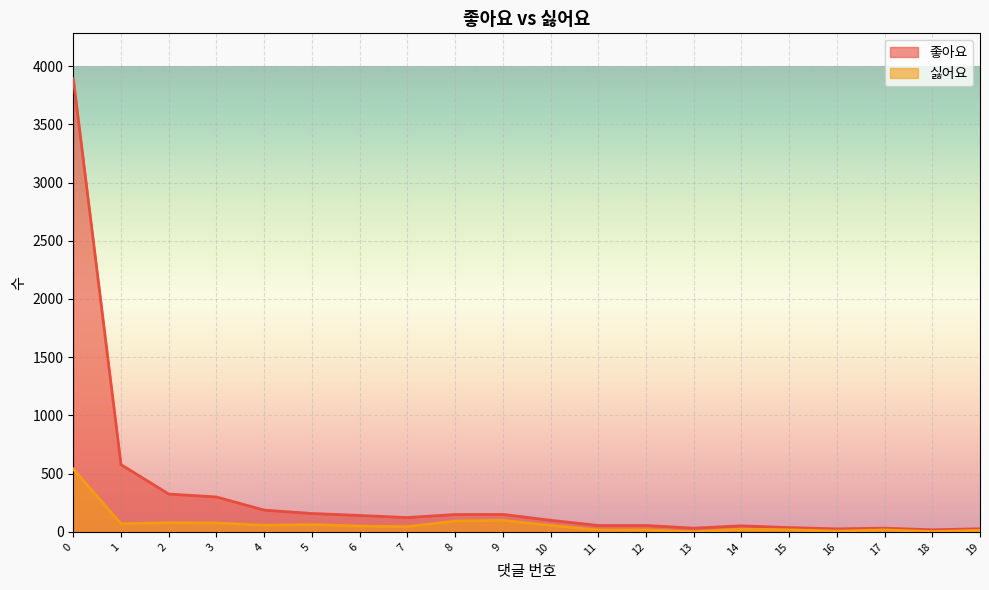

Rank the categories by 좋아요 value from highest to lowest.

0, 1, 2, 3, 4, 5, 9, 8, 6, 7, 10, 11, 12, 14, 15, 13, 17, 19, 16, 18